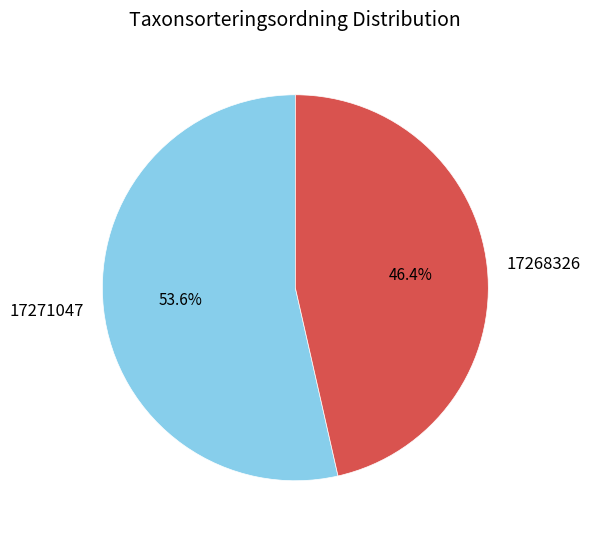

How many slices are in this pie chart?

2